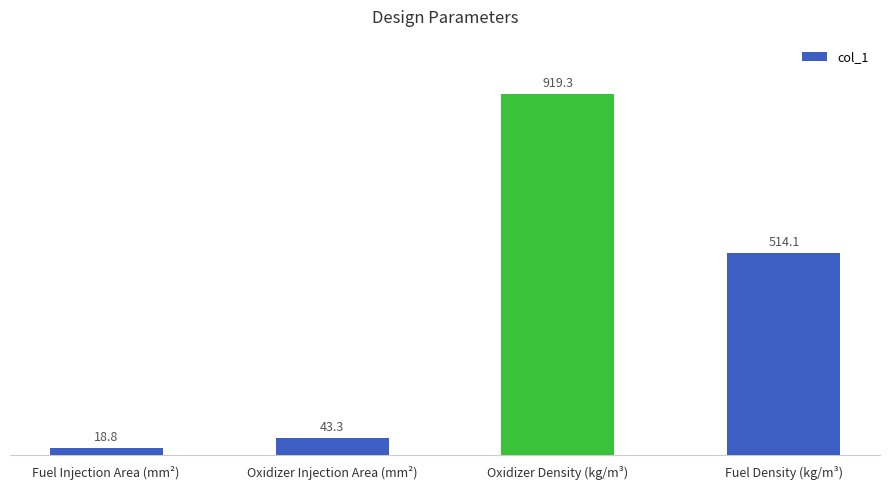

What is the greatest value displayed?

919.3